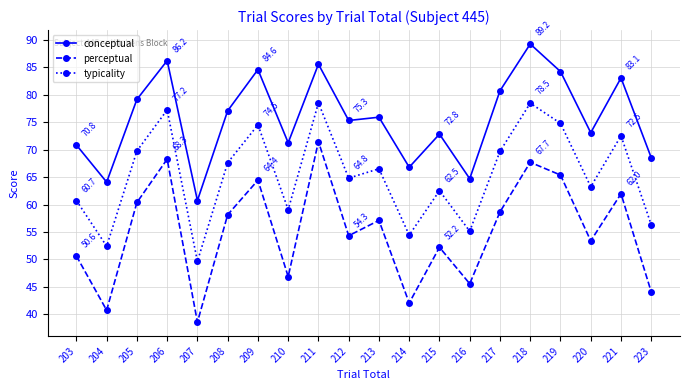

What is the approximate value of perceptual at 216?

45.6